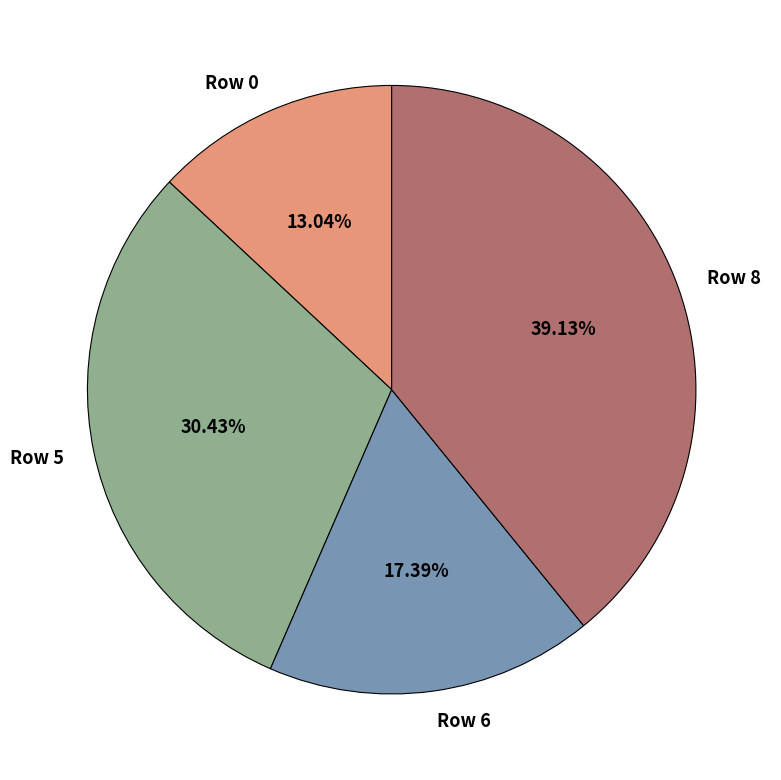

Is the sum of Row 0 and Row 8 greater than half?

Yes